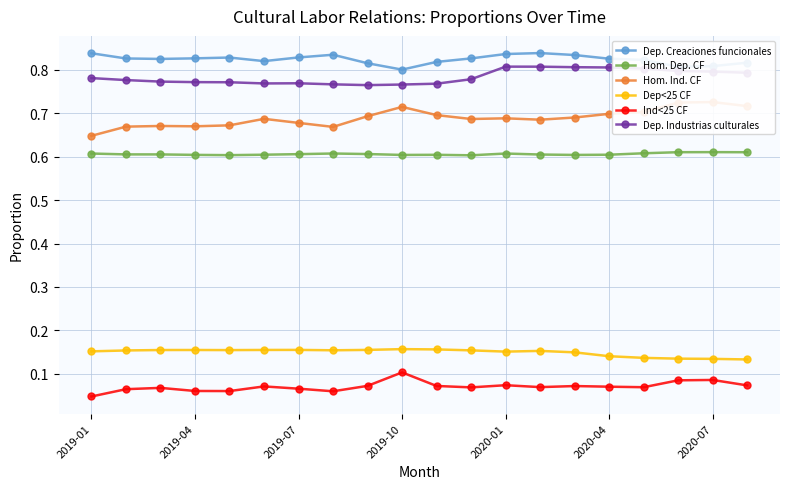

True or false: Dep<25 CF and Dep. Creaciones funcionales intersect in this chart.

False